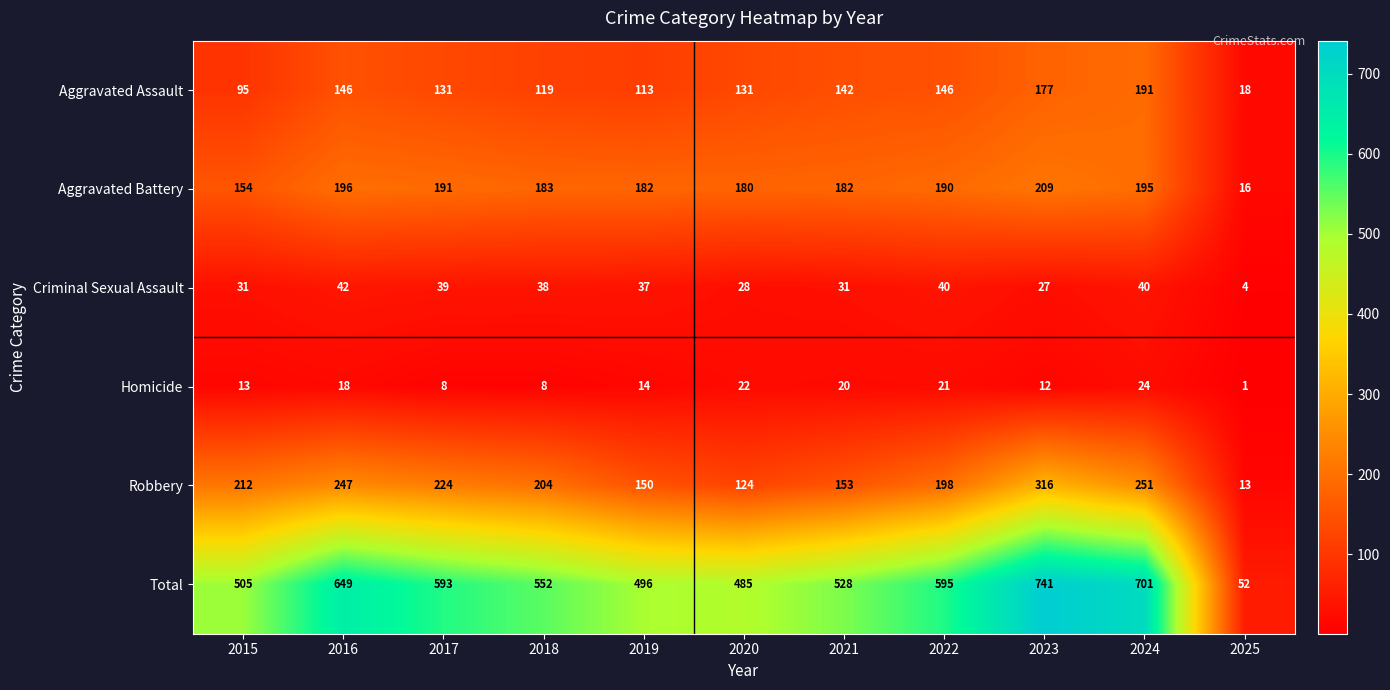

What is the difference between the highest and lowest values at 2018?

544